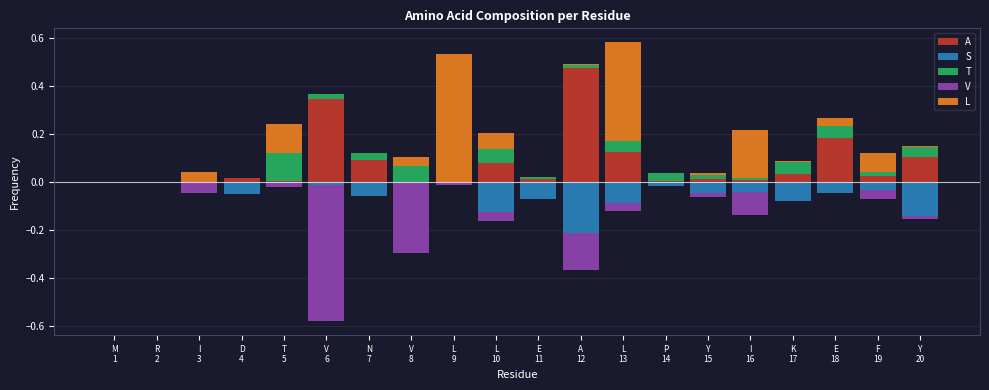

At which label does V reach its minimum?

V
6